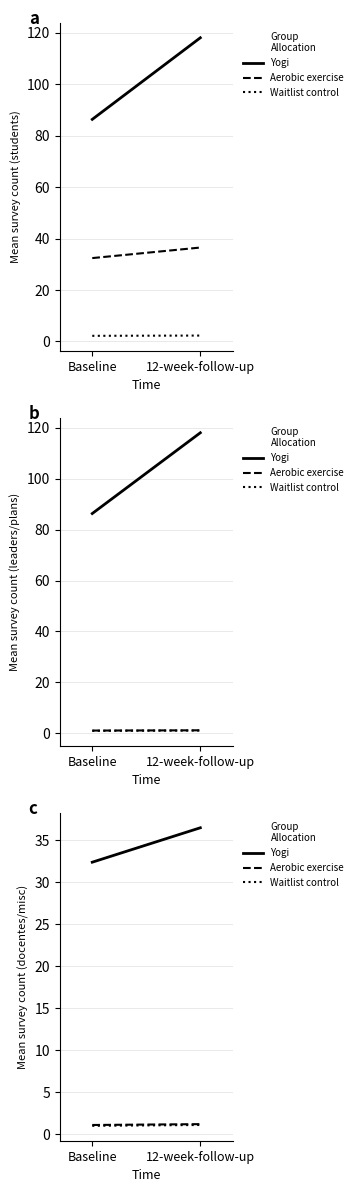

What is the spread (max minus min) of values at 12-week-follow-up?

35.4